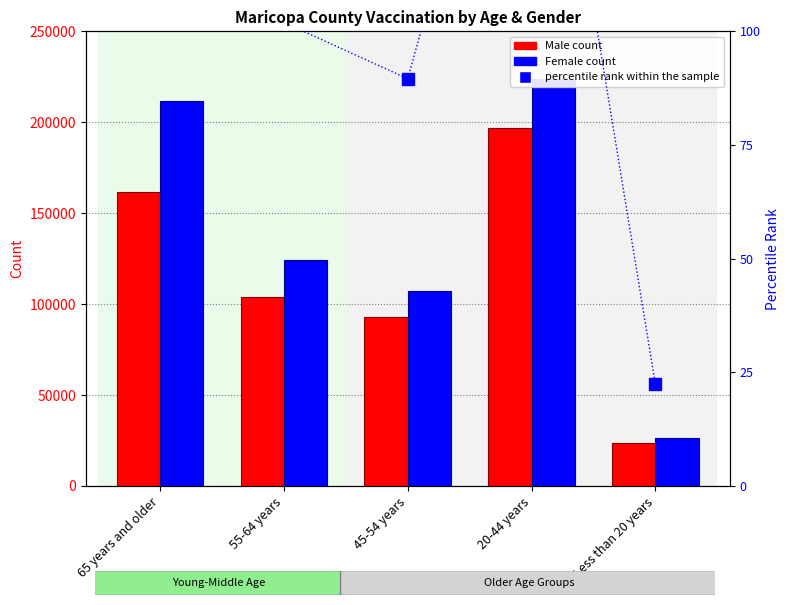

The value of Male at 65 years and older is 268377.4. True or false?

False